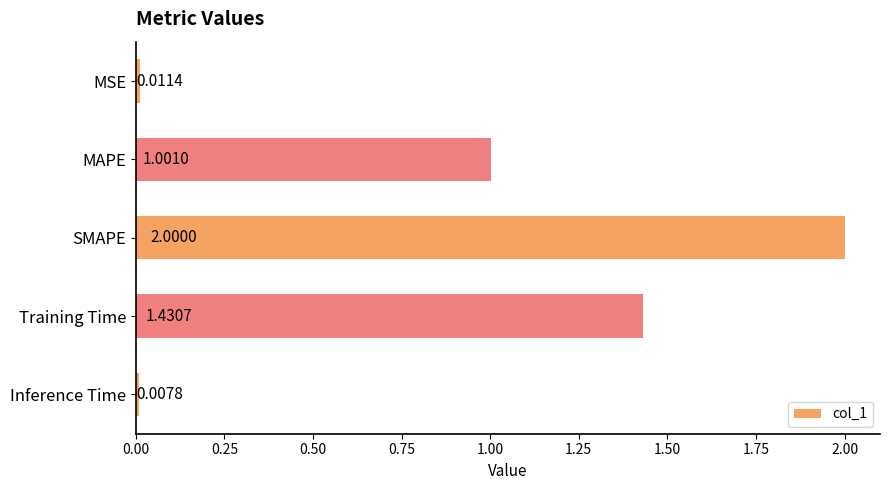

What is the label of the 1st bar from the top?

MSE